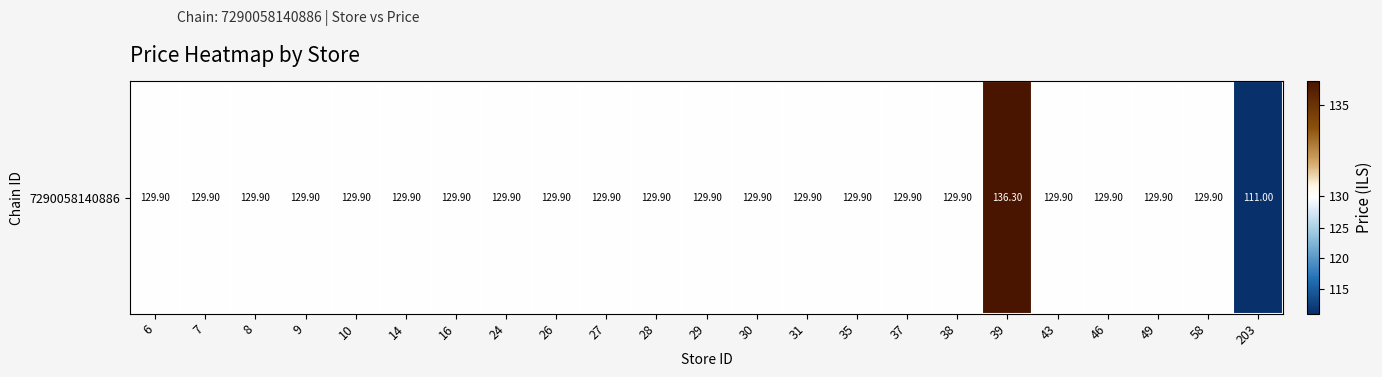

How many series are shown in this chart?

1